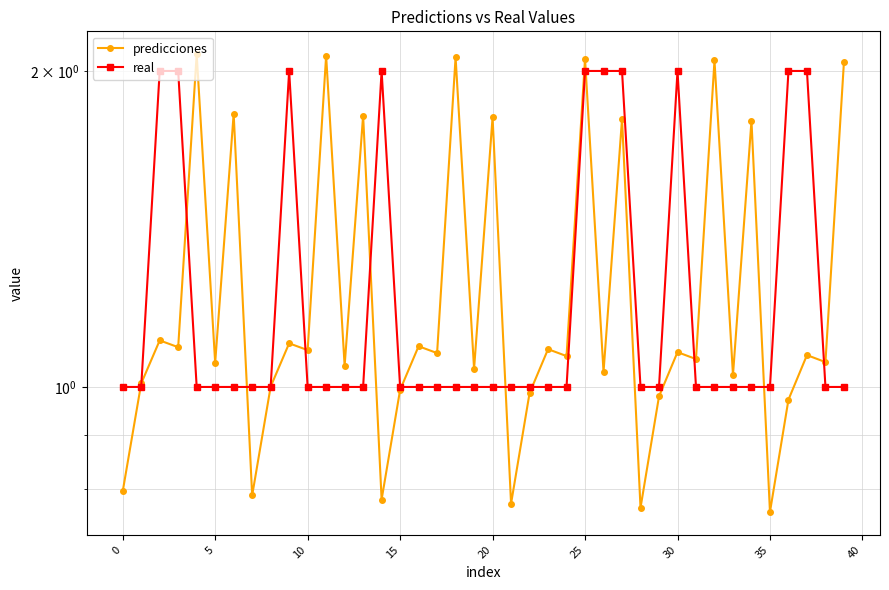

What are all the series names shown in the legend?

predicciones, real